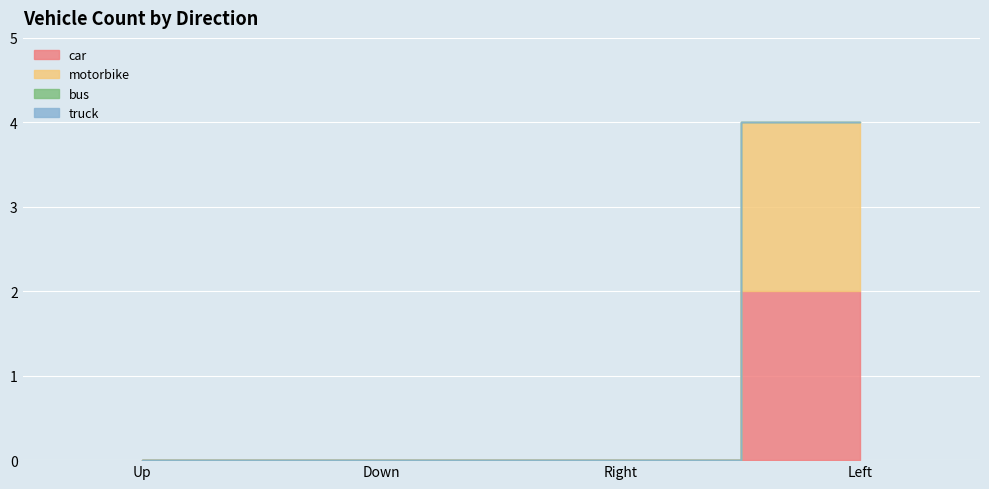

Is it true that motorbike equals 0 at Up?

True